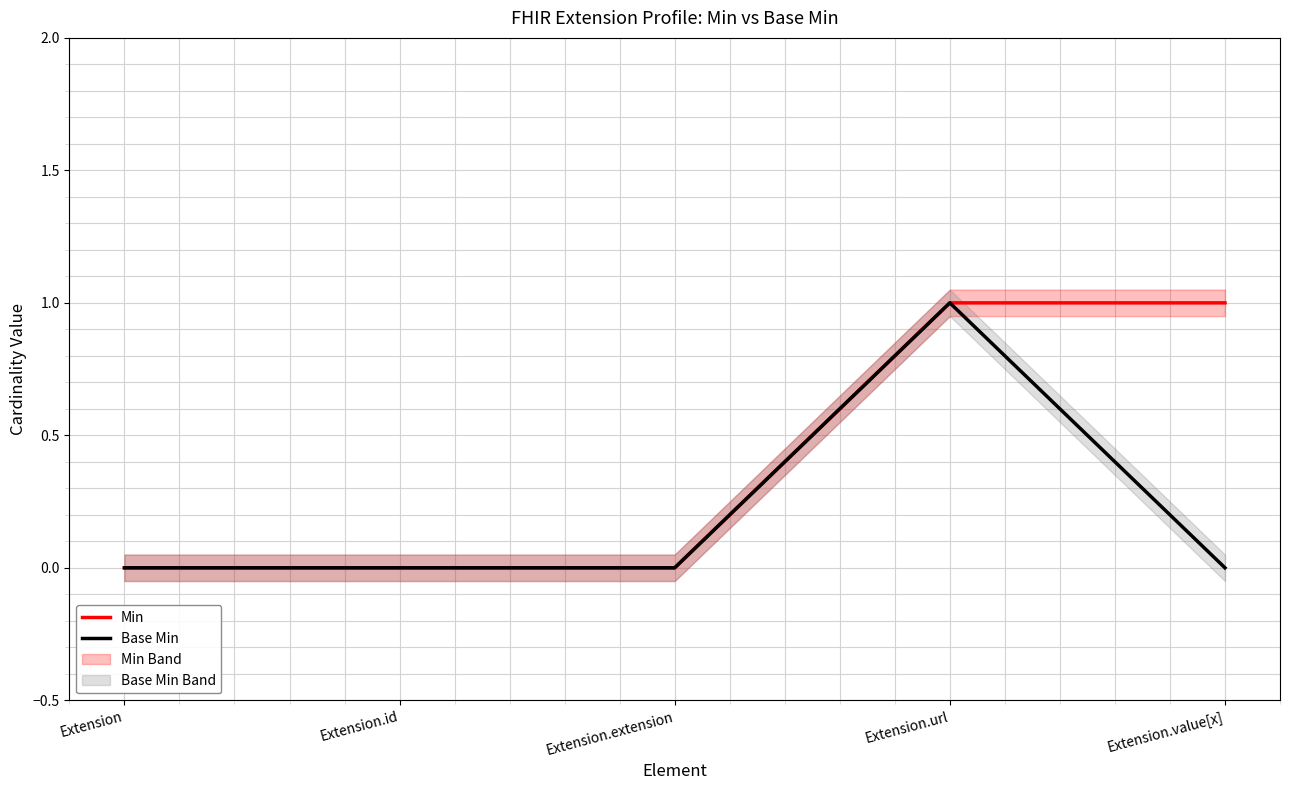

True or false: Base Min has more than 2 points higher than both neighbors.

False